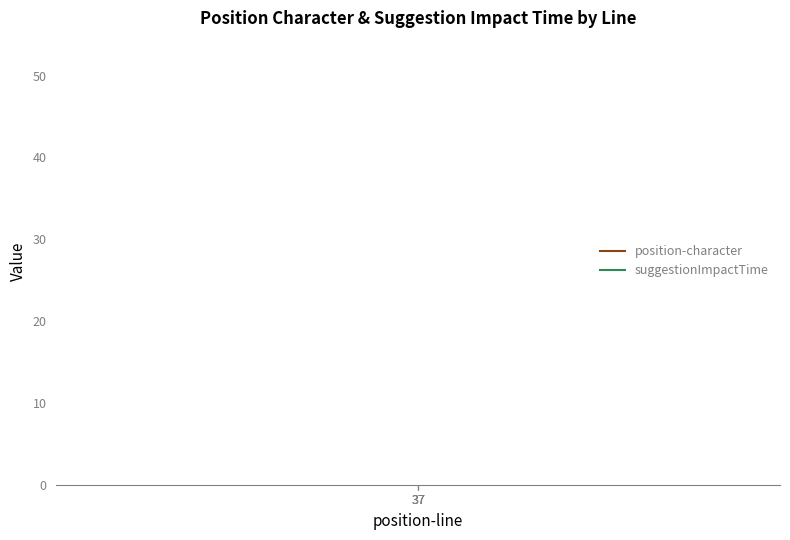

What is the approximate value of position-character at 37?

39.0